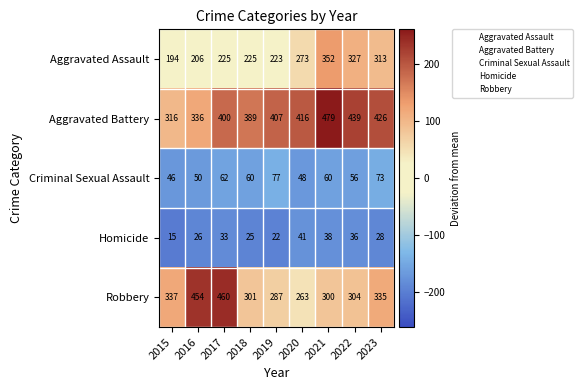

The value of Aggravated Battery at 2020 is 416. True or false?

True